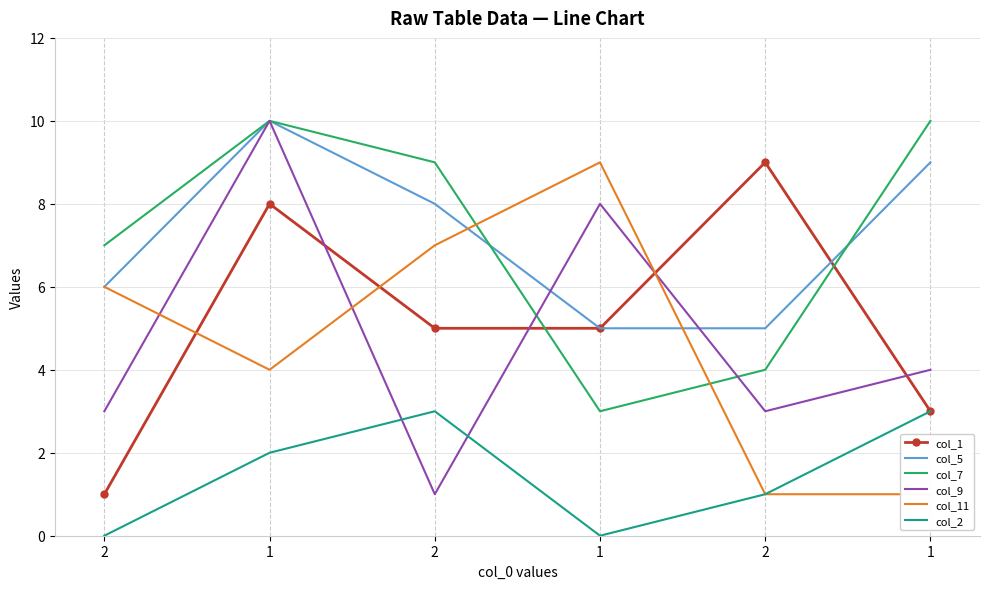

True or false: col_11 has more than 1 interior local peaks.

False